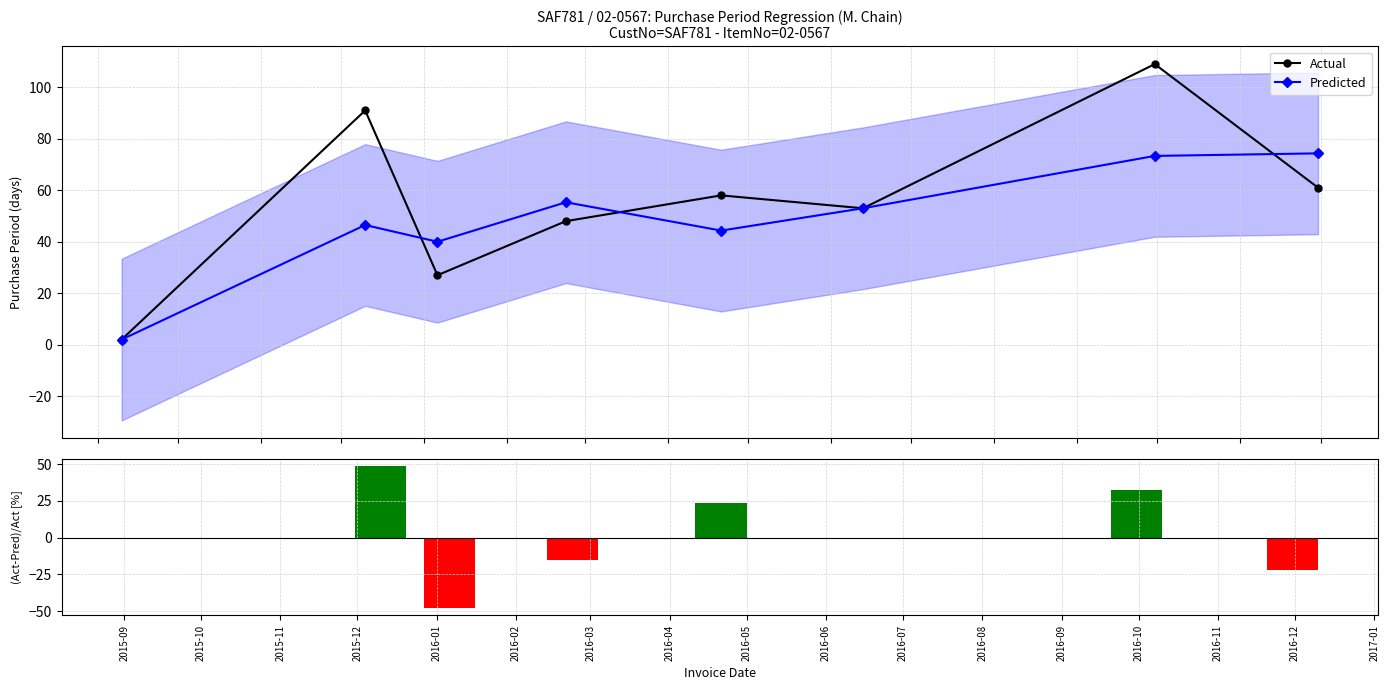

What is the average value of the Actual series?

56.1